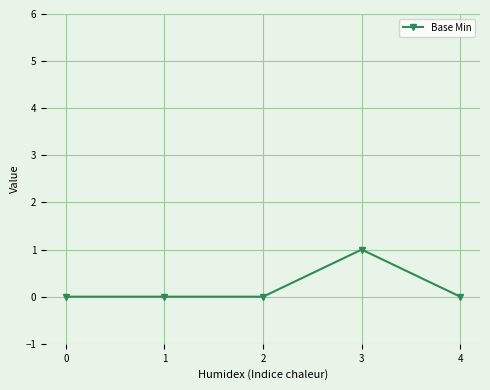

True or false: the data shows 1 at 3.

True